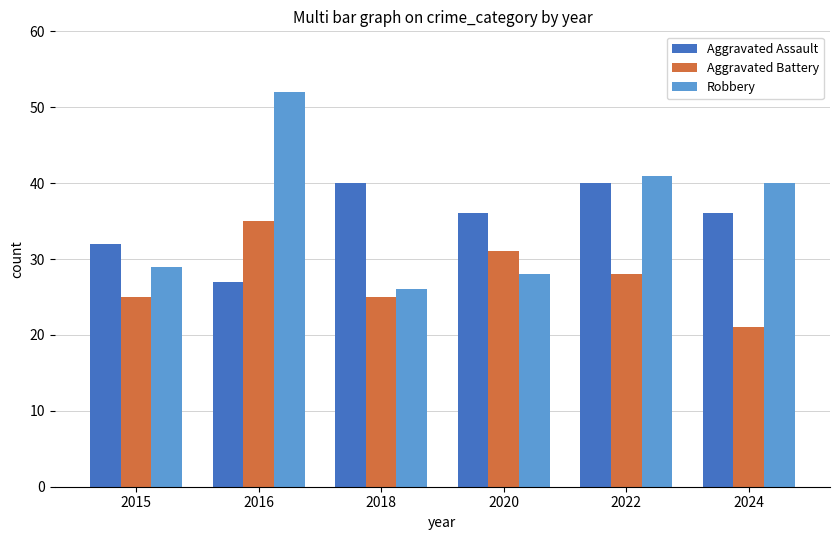

Which category has the highest value across all series?

2016